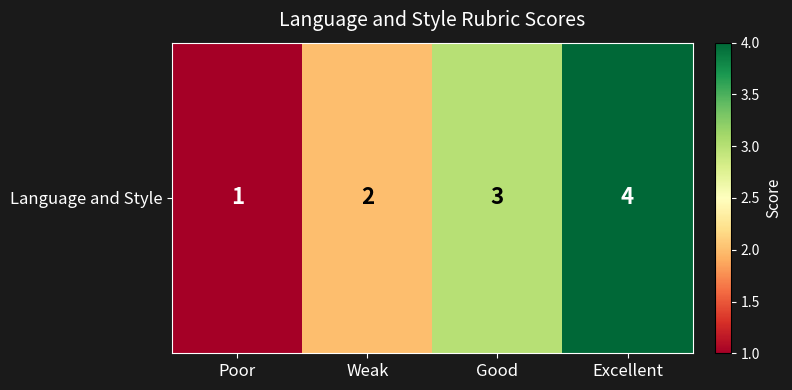

Count the values in the range 2 to 4.

3